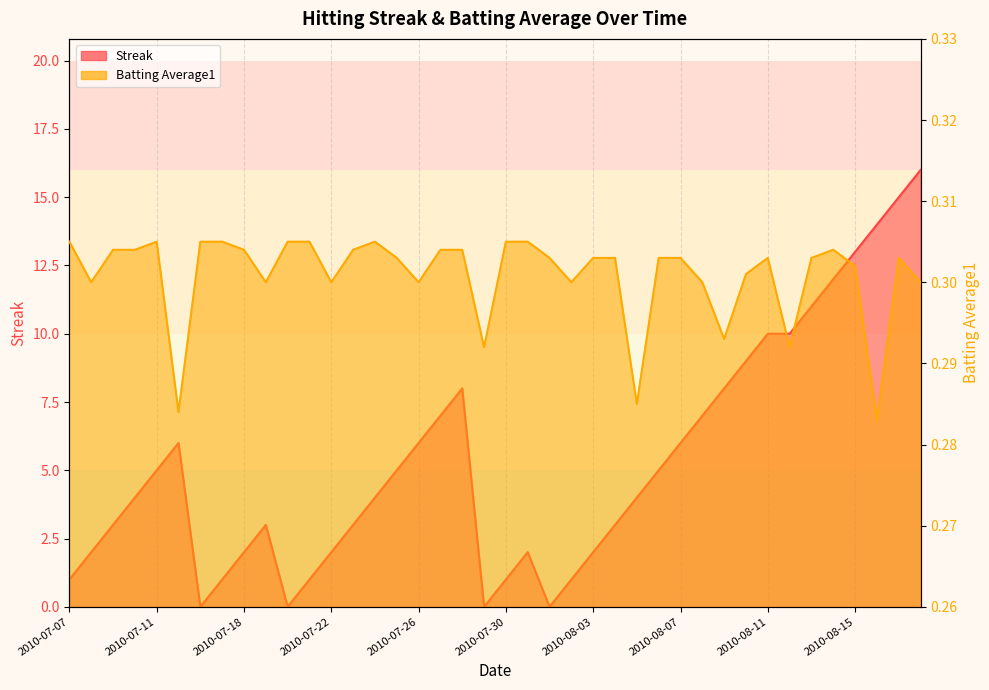

Which has a higher value, 2010-07-18 or 2010-08-01?

2010-07-18